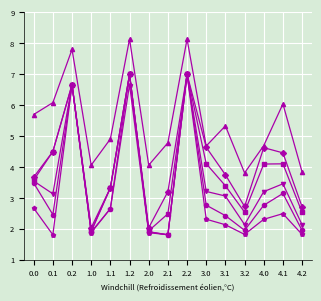

What is the minimum value shown in the chart?

1.8